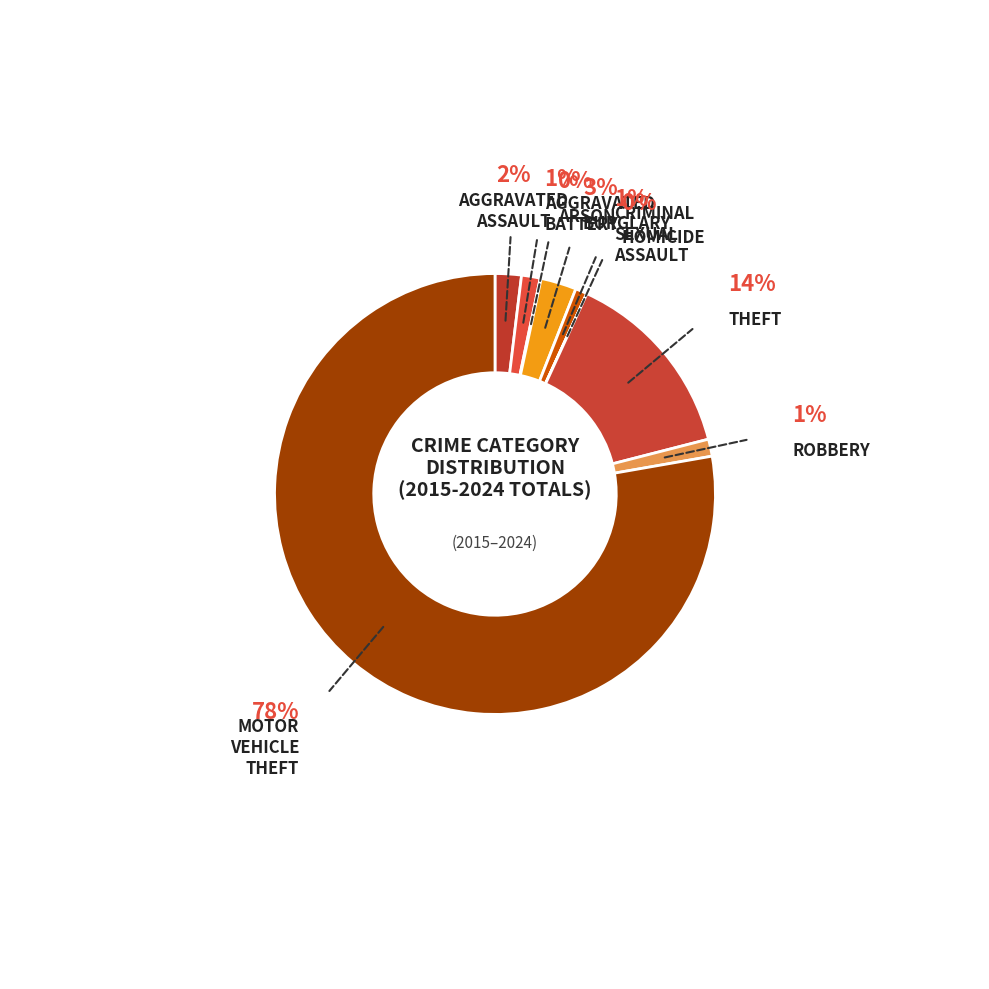

Which category has the smallest portion of the pie?

Homicide